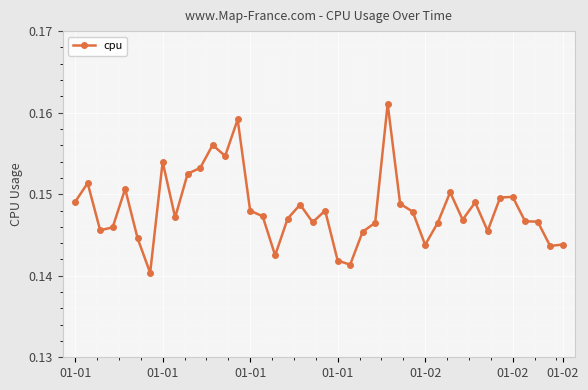

How many values are between 0 and 1?

40